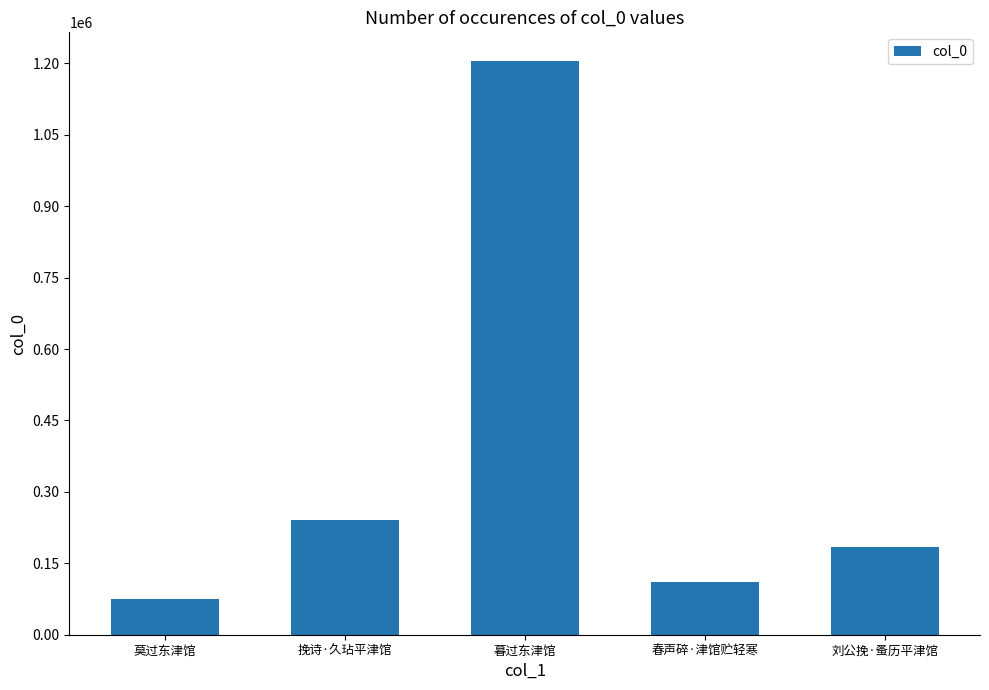

The value at 挽诗·久玷平津馆 is 241901. True or false?

True